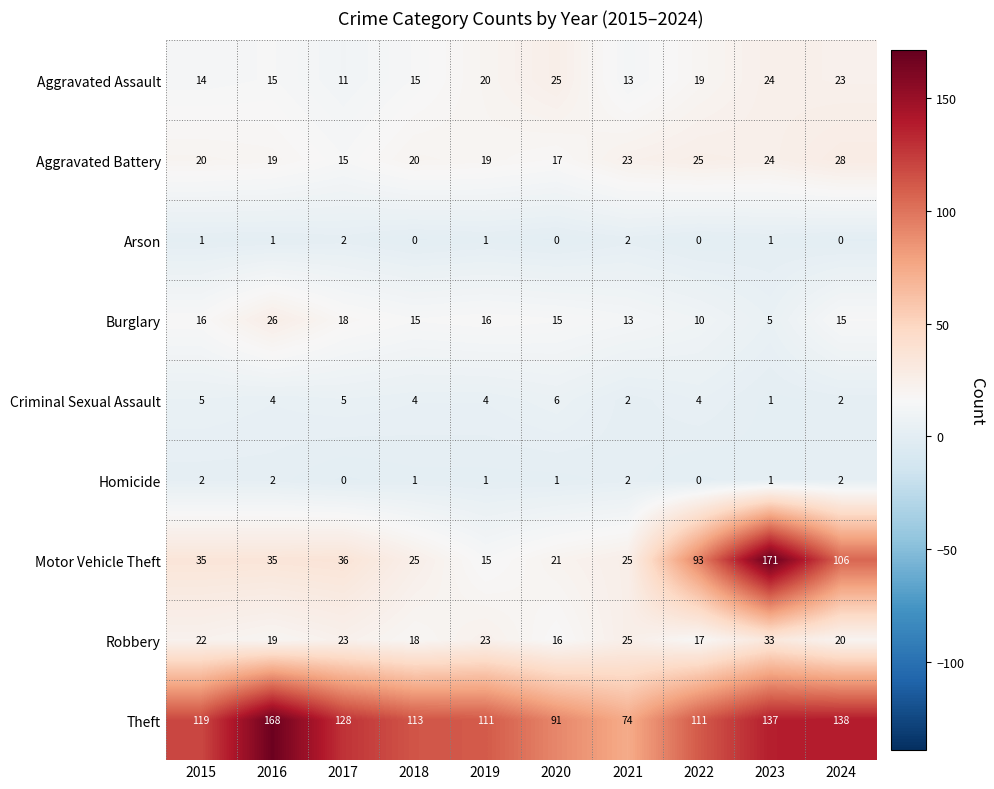

Which series changed the most between 2018 and 2023?

Motor Vehicle Theft